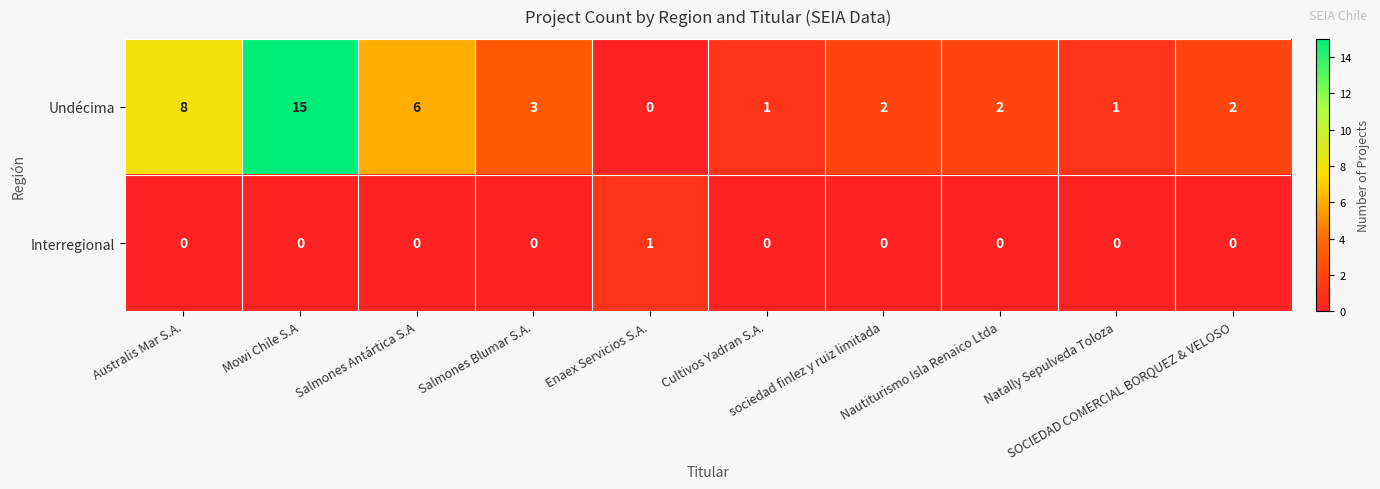

At how many categories does at least one series exceed 12?

1